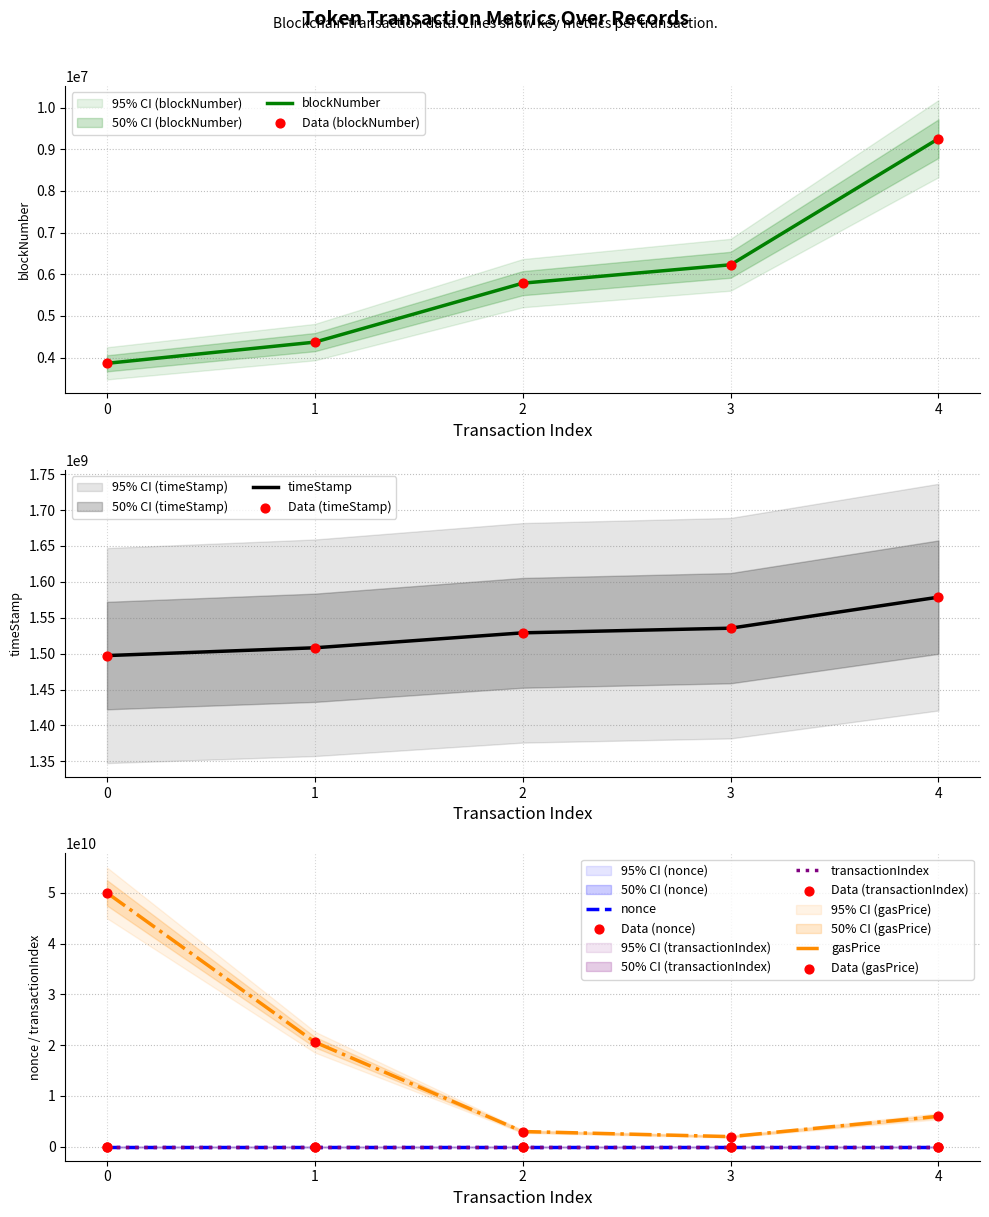

What is the total value across all series at 4?

7587894285